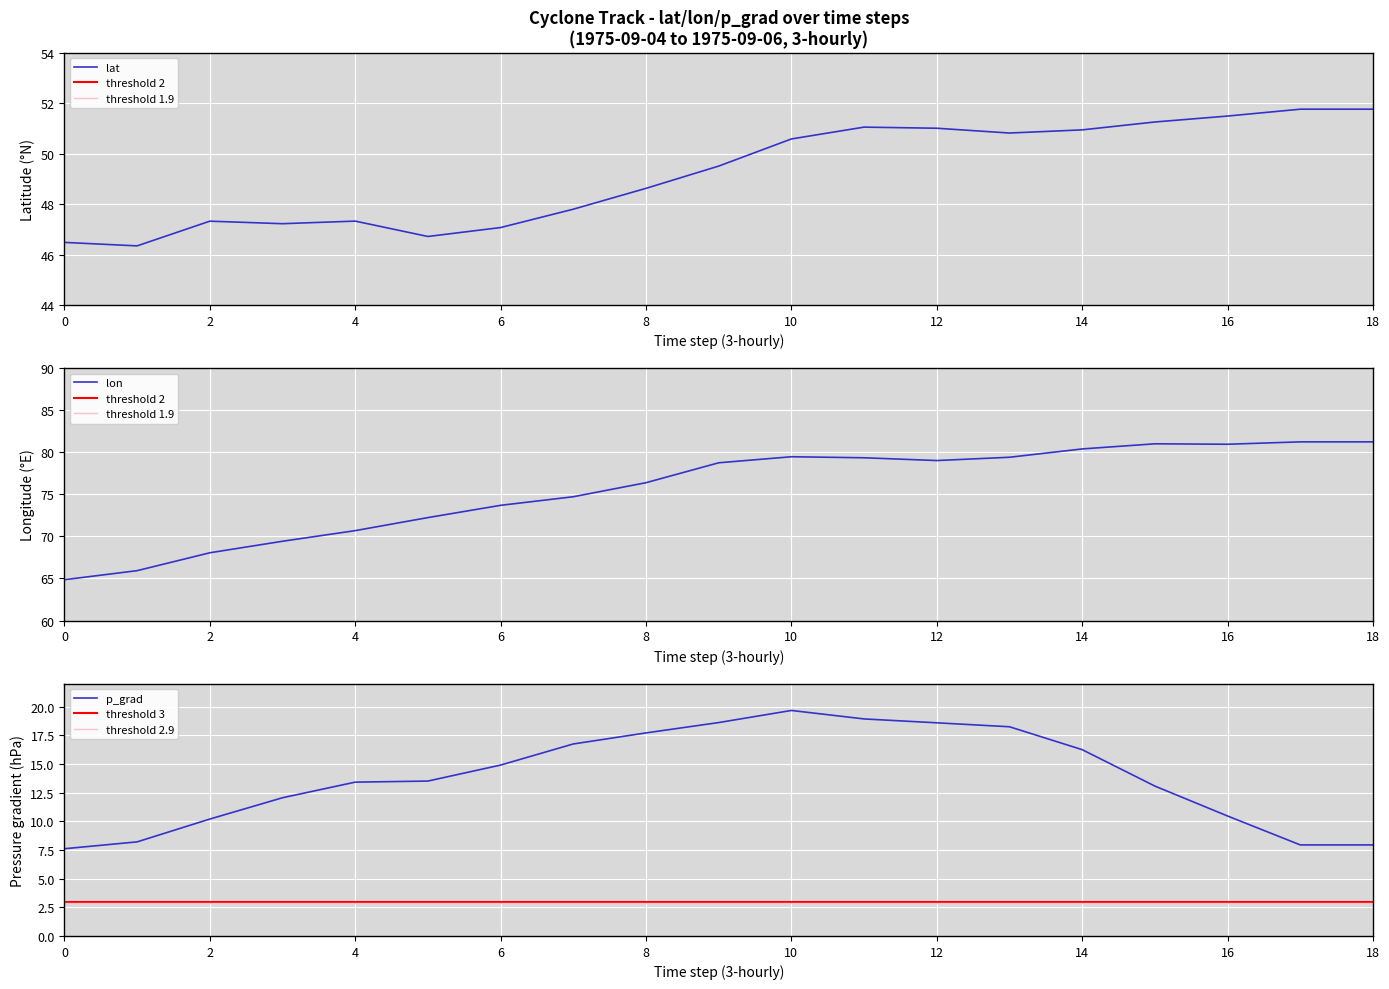

The lon series shows 46.7 at 4. True or false?

False